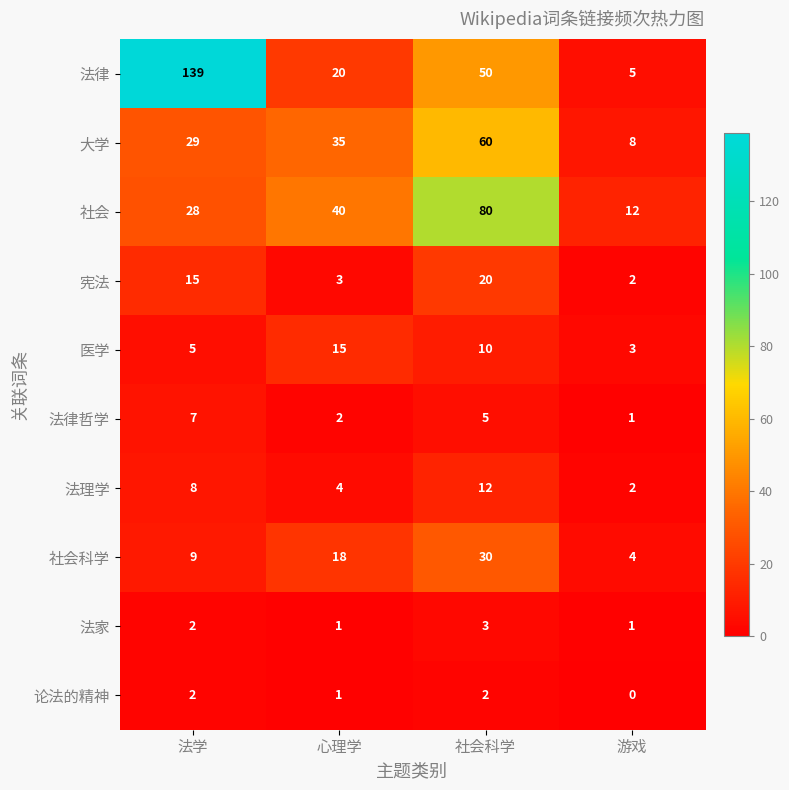

Which category has the highest value across all series?

法学